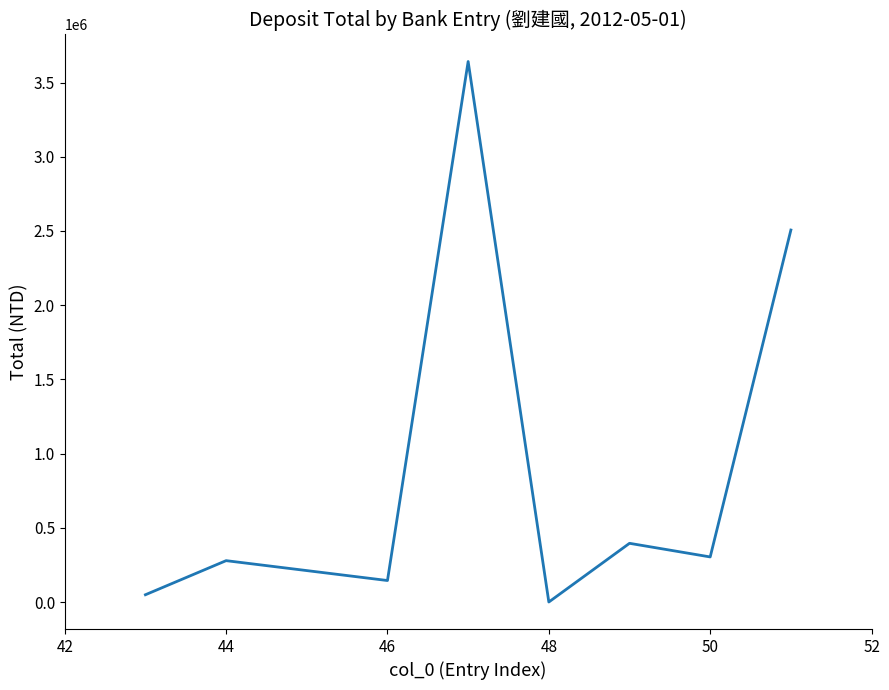

How many categories are shown in the chart?

8